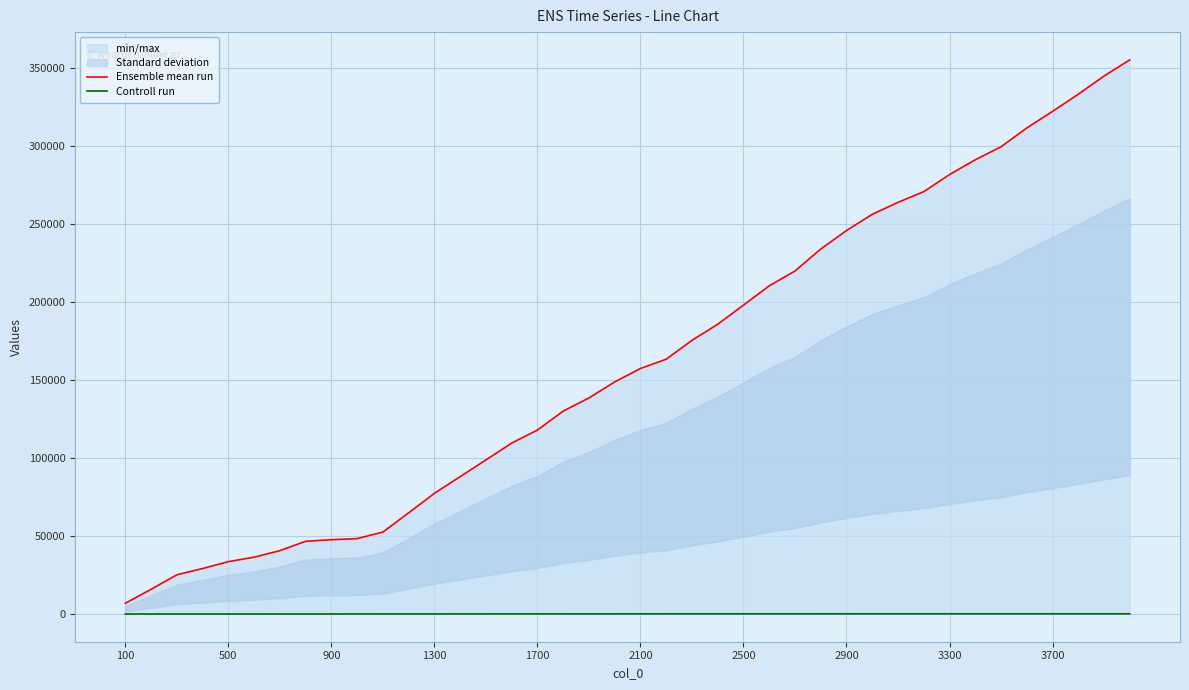

Reading right to left, transcribe all the data shown in this chart.

Ensemble mean run: 355002	344589	332969	321950	311349	299281	290977	281482	270554	263695	256022	245655	233781	219720	210222	197868	185620	175313	163230	157287	148672	138414	129984	117835	109485	98692	88001	77322	64819	52494	48302	47614	46587	40602	36399	33549	29144	25127	15854	6908
Controll run: 131	131	131	131	131	131	131	131	131	131	130	127	124	119	116	110	103	98	94	91	85	80	72	67	61	55	48	43	34	29	28	22	21	20	15	7	7	6	6	2